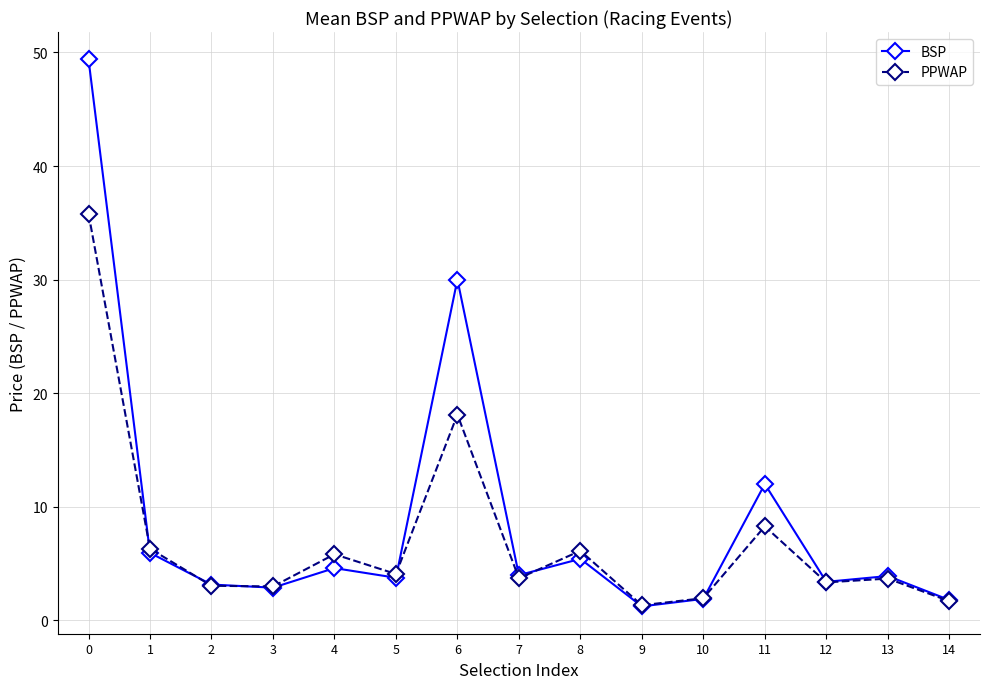

What is the maximum value shown in the chart?

49.4